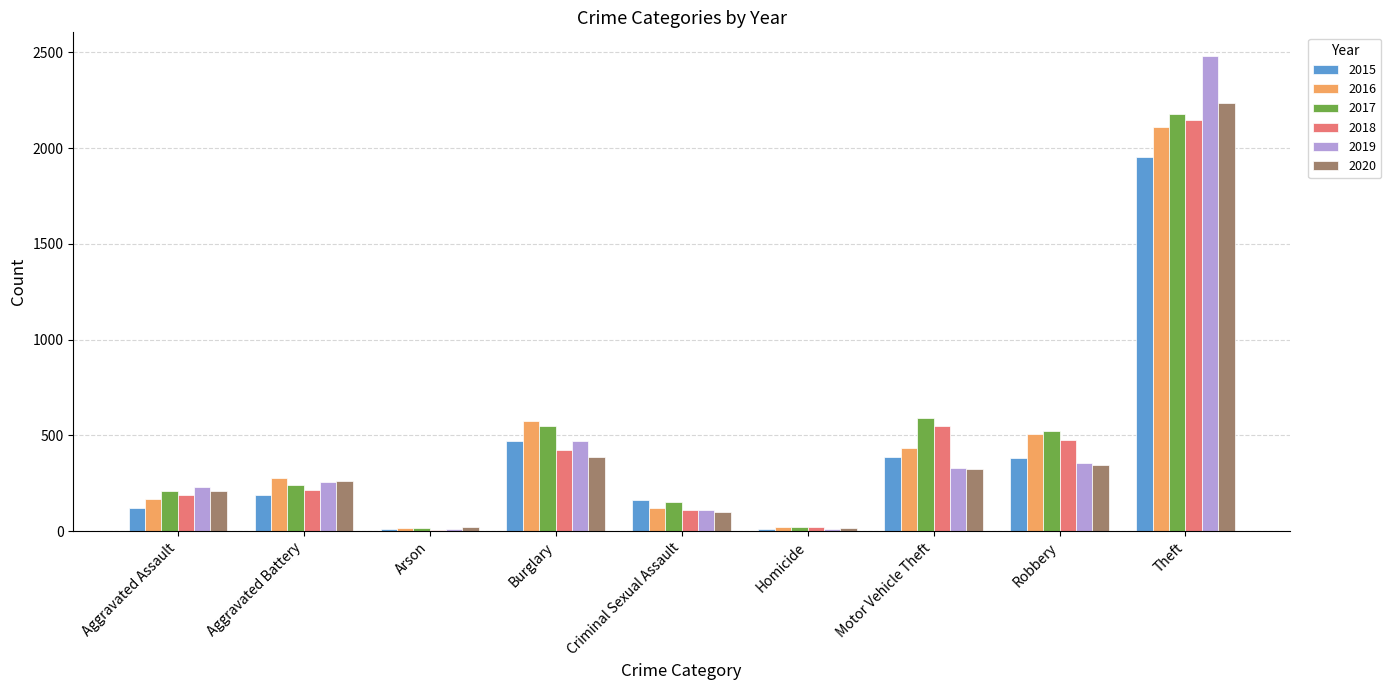

How many data points in 2018 are less than 216?

4